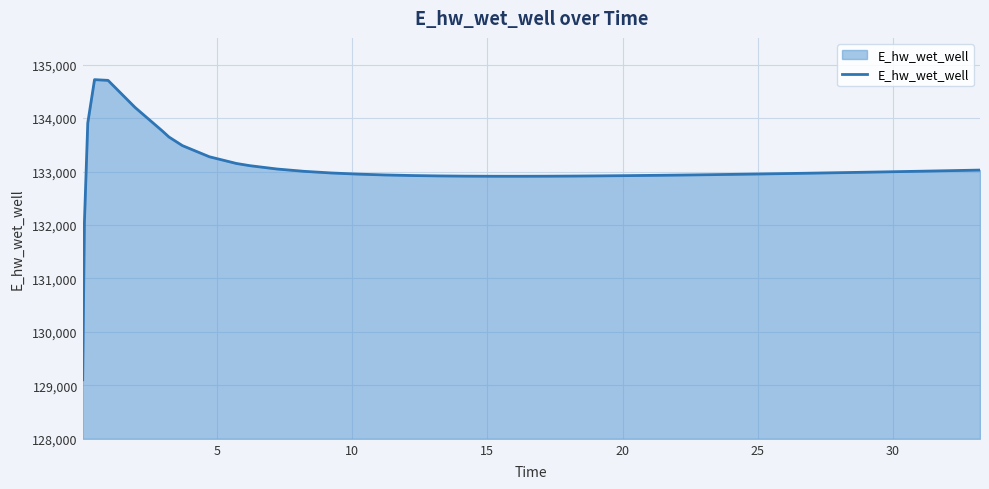

What is the smallest value displayed?

129104.2